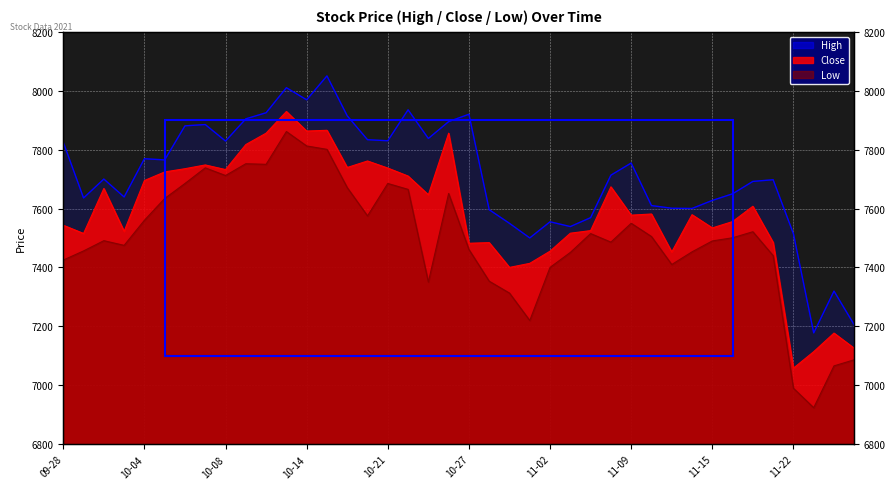

True or false: High and Close cross at least once.

False